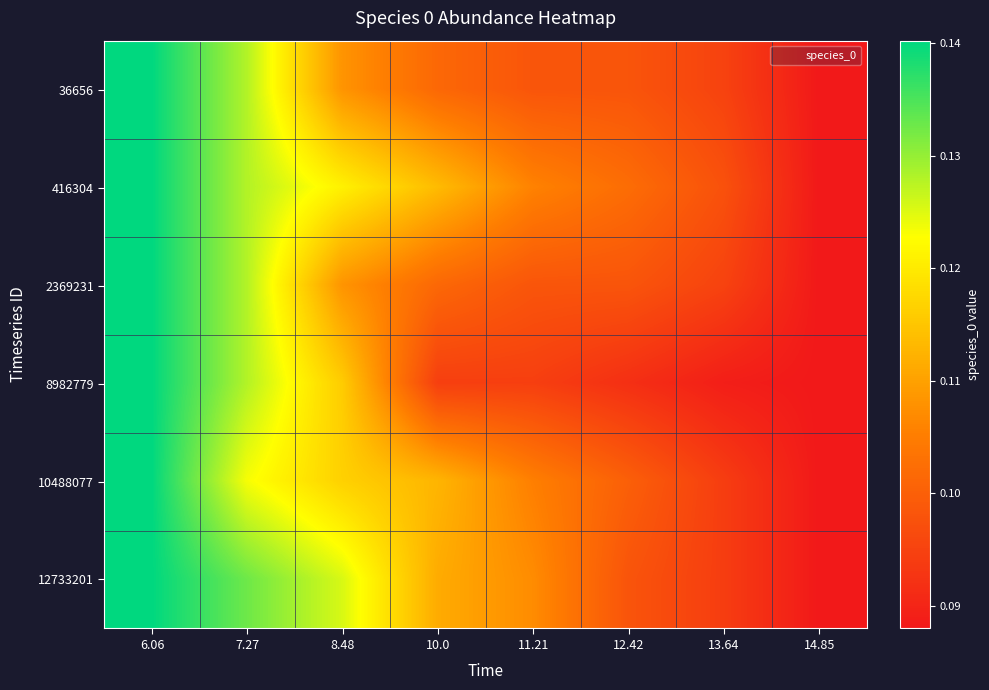

Reading left to right, what are all the values shown in this chart?

36656: 6.06=0.1	7.27=0.1	8.48=0.1	10.0=0.1	11.21=0.1	12.42=0.1	13.64=0.1	14.85=0.1
416304: 6.06=0.1	7.27=0.1	8.48=0.1	10.0=0.1	11.21=0.1	12.42=0.1	13.64=0.1	14.85=0.1
2369231: 6.06=0.1	7.27=0.1	8.48=0.1	10.0=0.1	11.21=0.1	12.42=0.1	13.64=0.1	14.85=0.1
8982779: 6.06=0.1	7.27=0.1	8.48=0.1	10.0=0.1	11.21=0.1	12.42=0.1	13.64=0.1	14.85=0.1
10488077: 6.06=0.1	7.27=0.1	8.48=0.1	10.0=0.1	11.21=0.1	12.42=0.1	13.64=0.1	14.85=0.1
12733201: 6.06=0.1	7.27=0.1	8.48=0.1	10.0=0.1	11.21=0.1	12.42=0.1	13.64=0.1	14.85=0.1